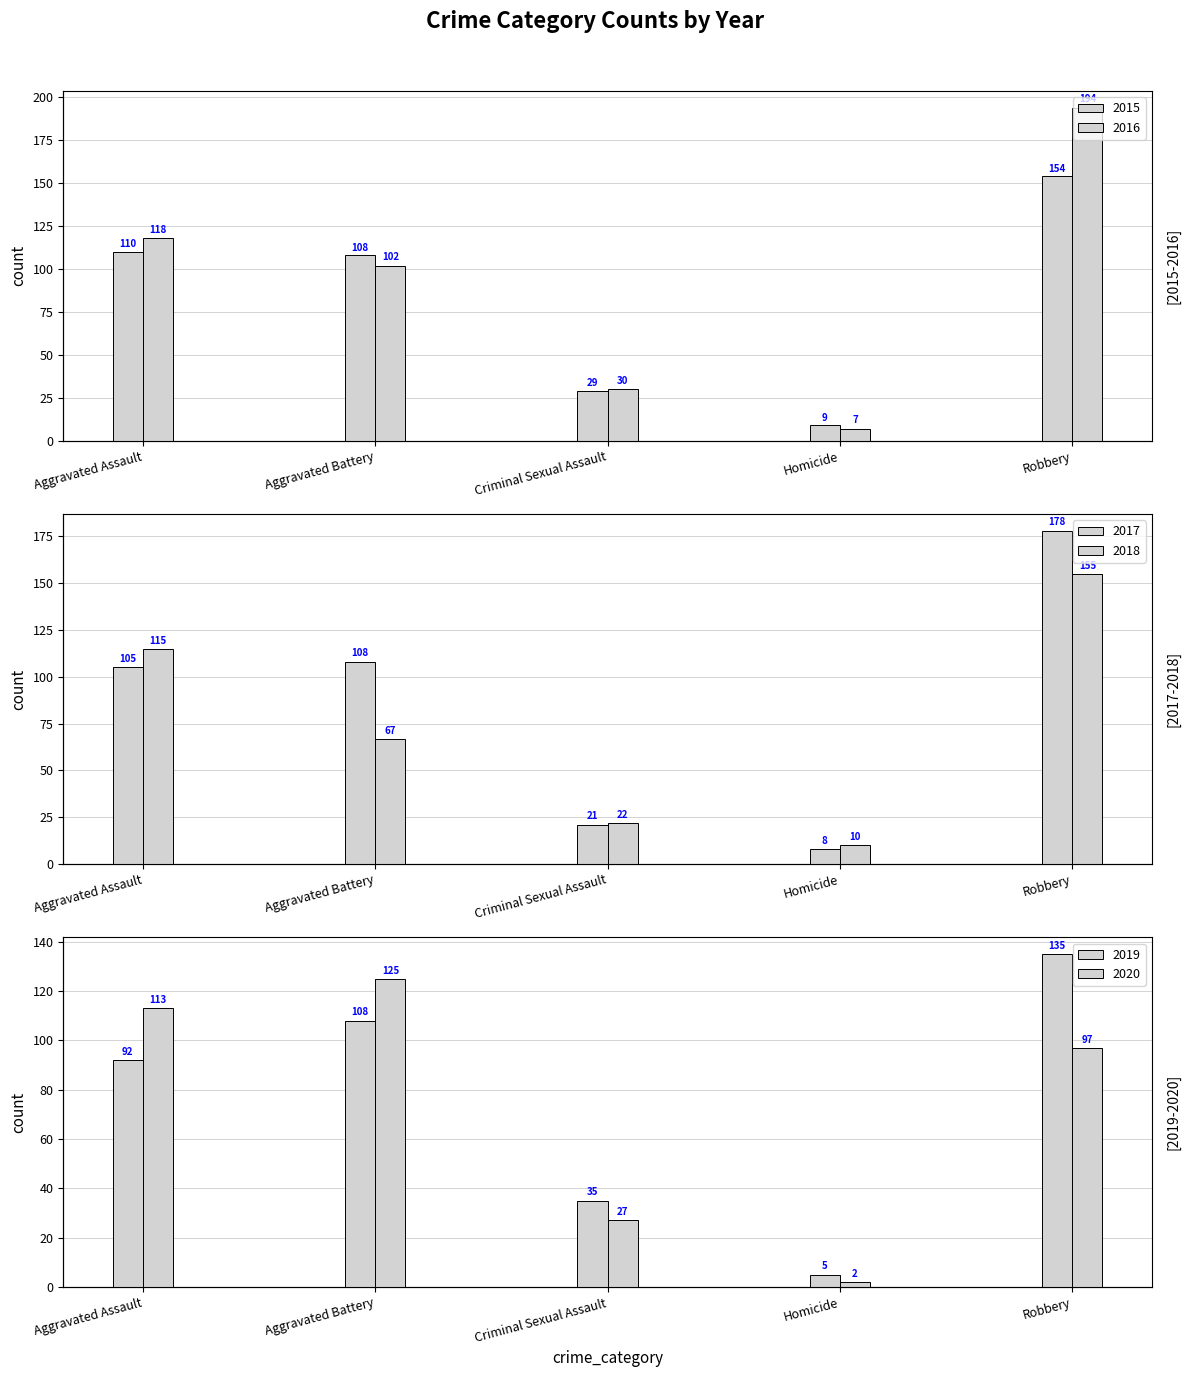

At which label does 2016 first exceed 102?

Aggravated Assault